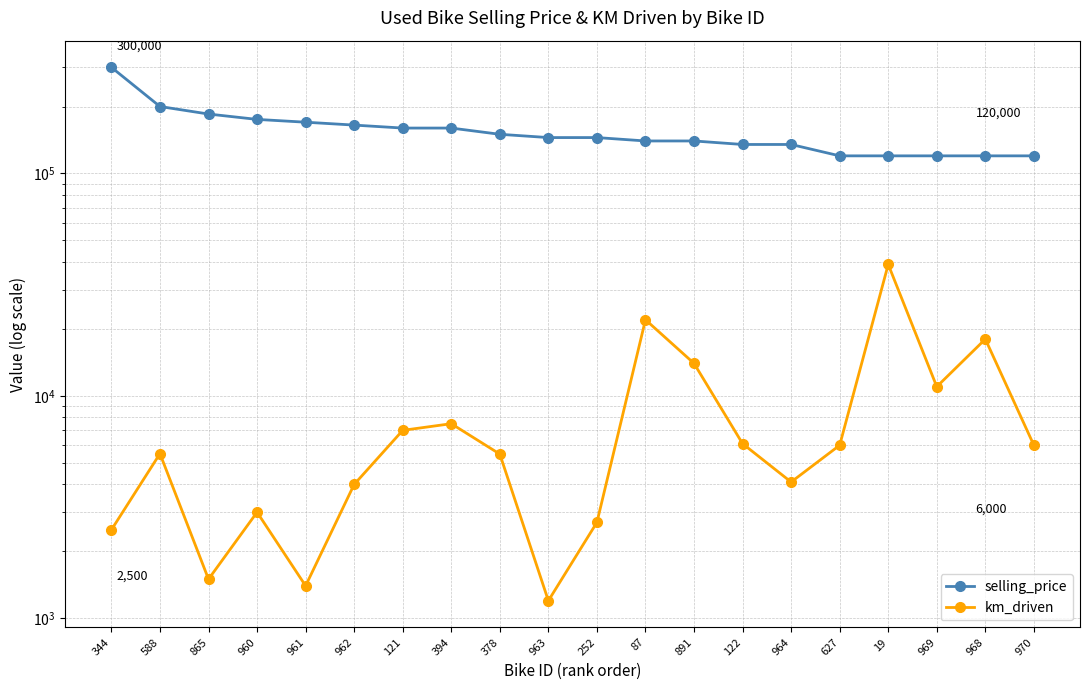

Between 961 and 122, which is larger?

961